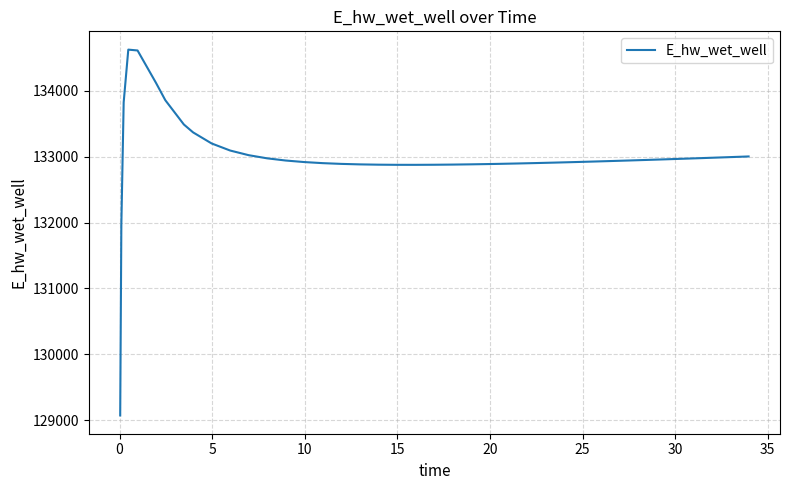

What is the smallest value displayed?

129070.1